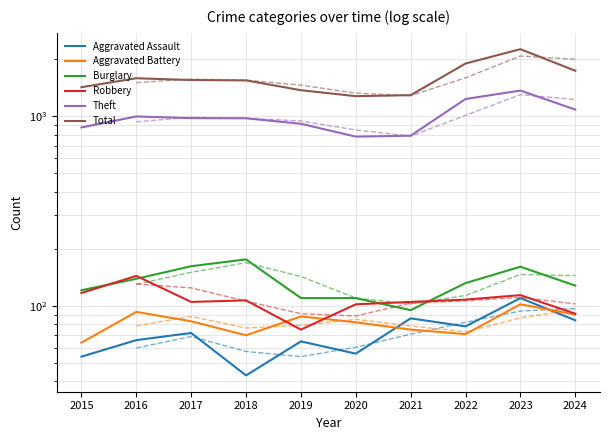

Reading left to right, transcribe all the data shown in this chart.

Aggravated Assault: 2015=54	2016=66	2017=72	2018=43	2019=65	2020=56	2021=86	2022=78	2023=110	2024=84
Aggravated Battery: 2015=64	2016=93	2017=83	2018=70	2019=88	2020=82	2021=75	2022=71	2023=102	2024=90
Burglary: 2015=121	2016=139	2017=162	2018=176	2019=110	2020=110	2021=95	2022=132	2023=161	2024=128
Robbery: 2015=117	2016=144	2017=105	2018=107	2019=75	2020=102	2021=105	2022=108	2023=114	2024=91
Theft: 2015=874	2016=999	2017=979	2018=977	2019=914	2020=782	2021=791	2022=1235	2023=1368	2024=1086
Total: 2015=1425	2016=1589	2017=1555	2018=1548	2019=1374	2020=1278	2021=1294	2022=1900	2023=2262	2024=1740